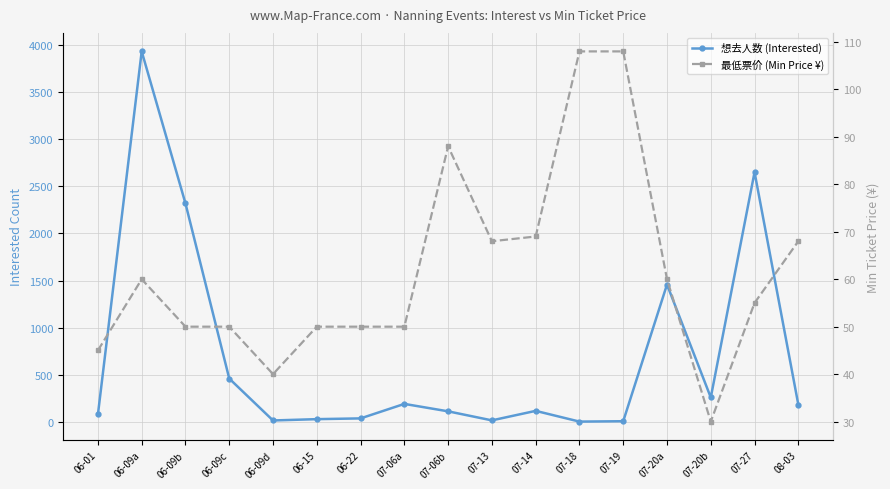

True or false: 最低票价 (Min Price ¥) has more than 1 interior local peaks.

True